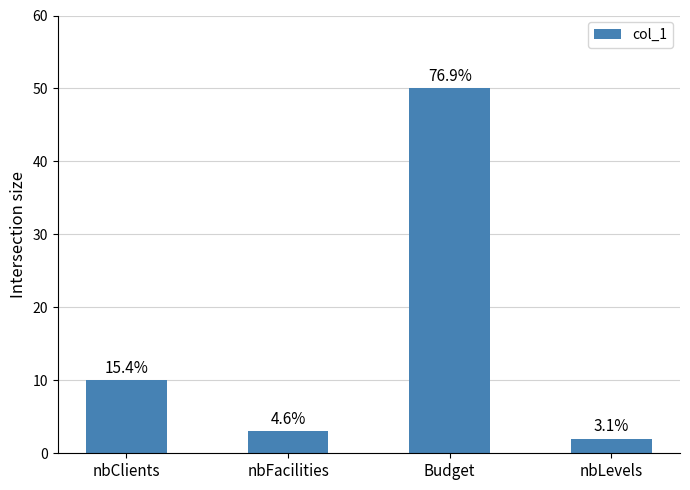

What is the difference between the values at Budget and nbLevels?

48